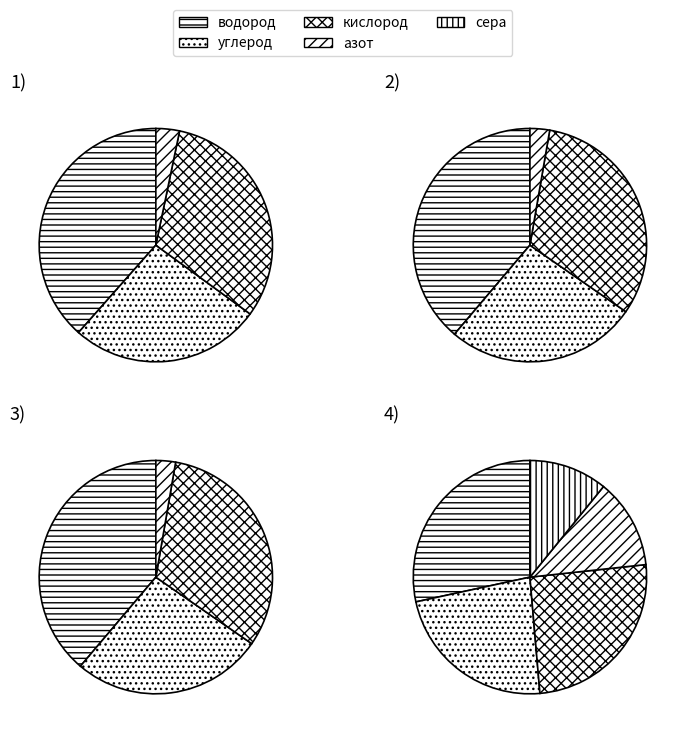

Do 3 and 4 together represent more than half of the pie?

Yes